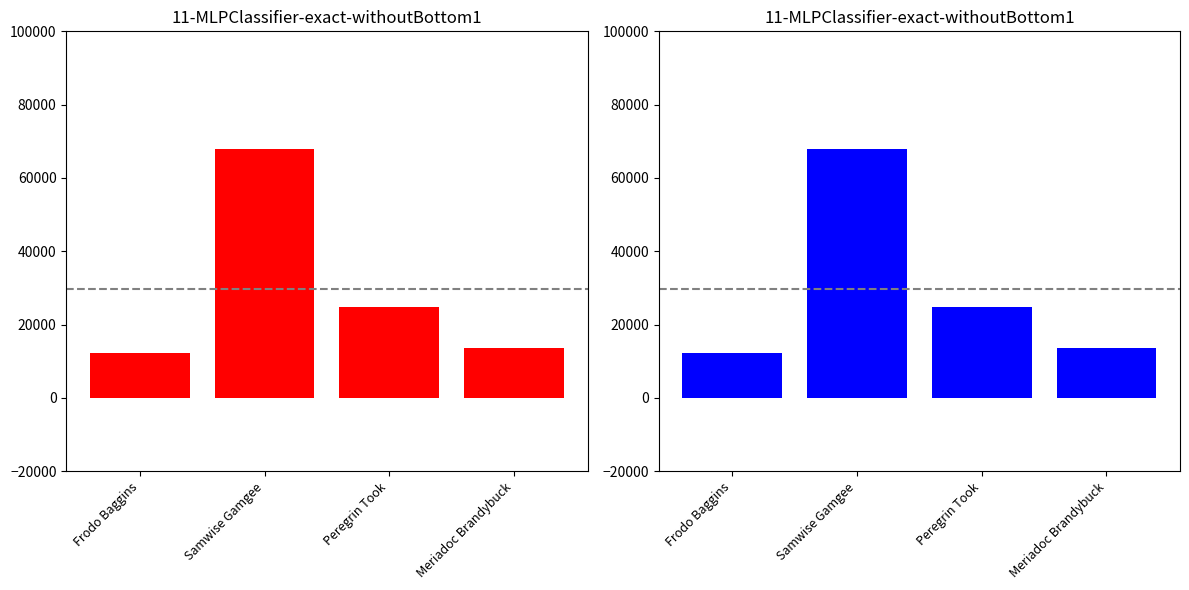

What is the label of the 3rd bar from the left?

Peregrin Took